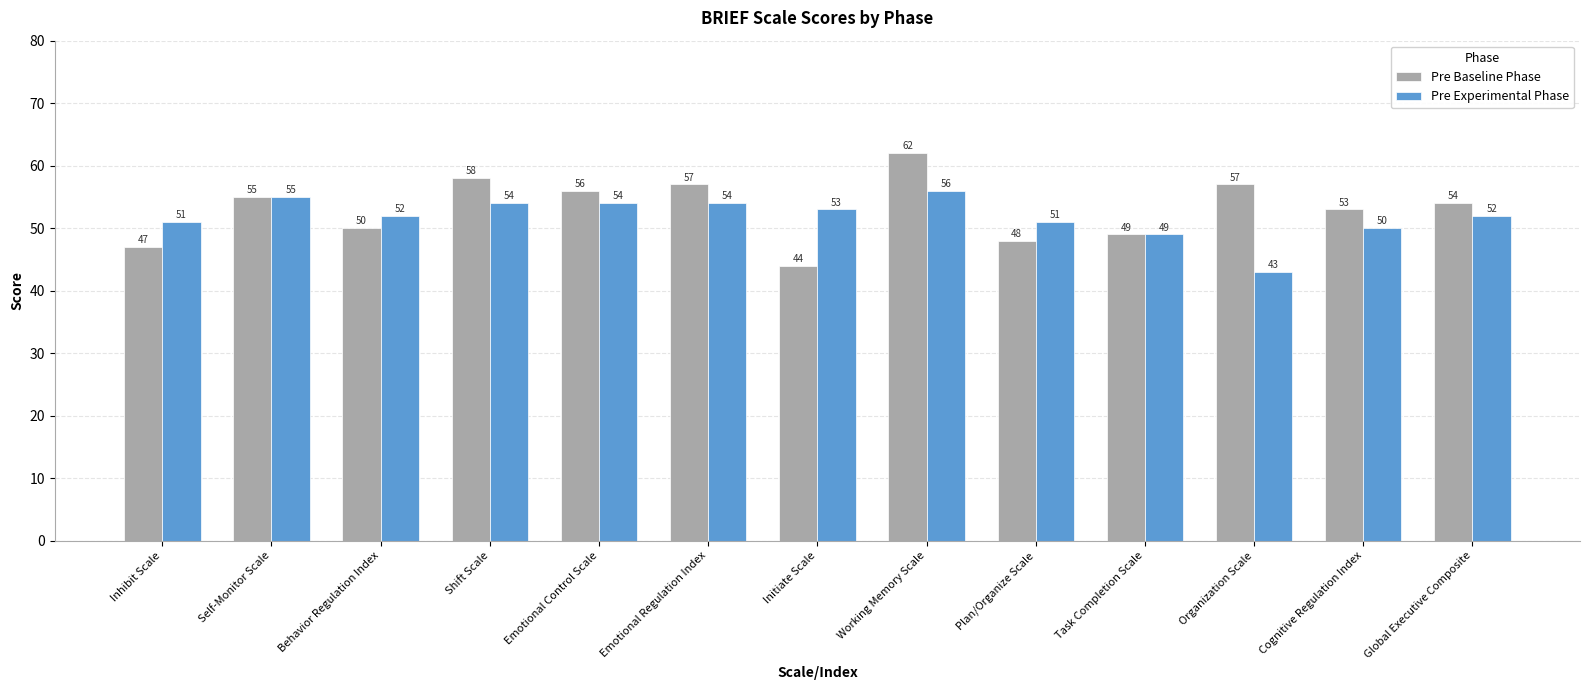

What is the highest value of the Pre Experimental Phase series?

56